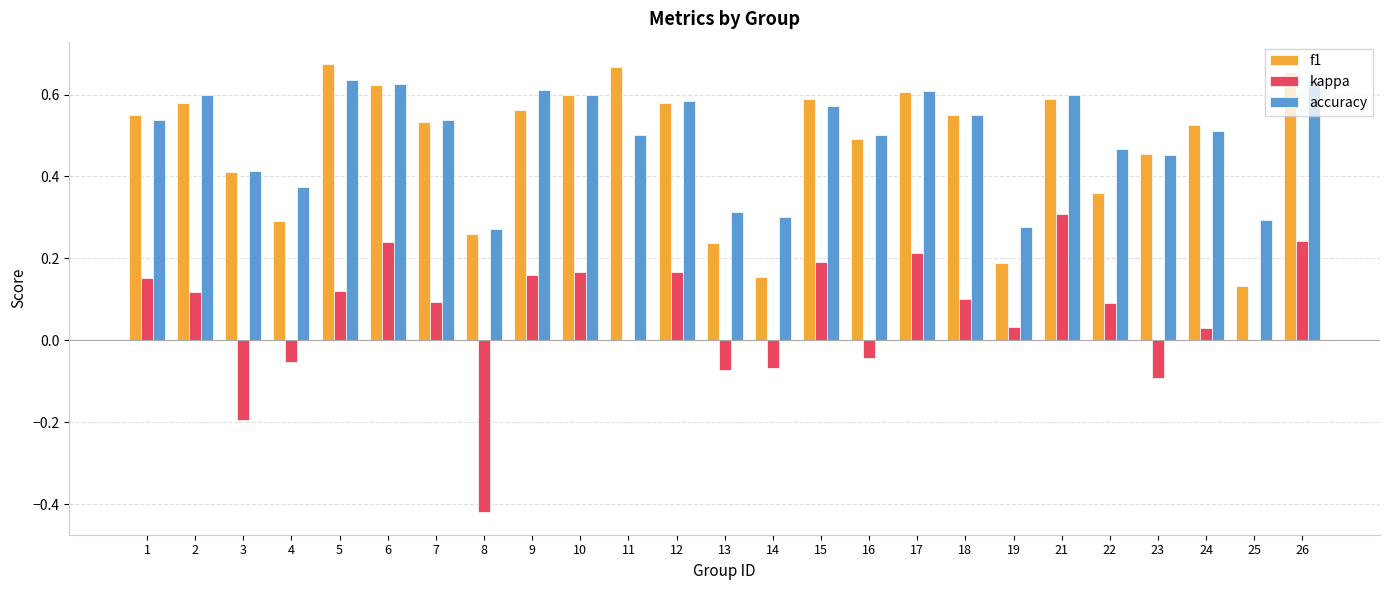

Which series changed the most between 10 and 25?

f1